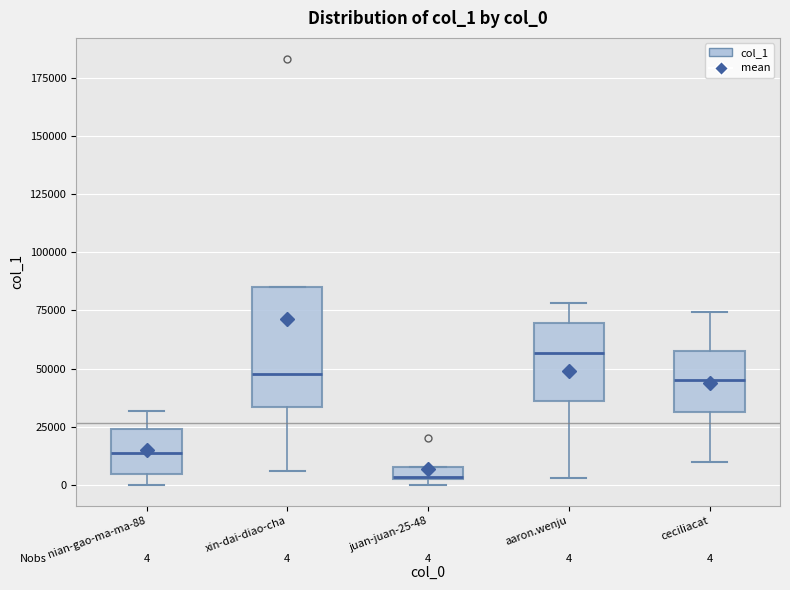

Comparing the boxes themselves (not the whiskers), which one is the tallest?

xin-dai-diao-cha